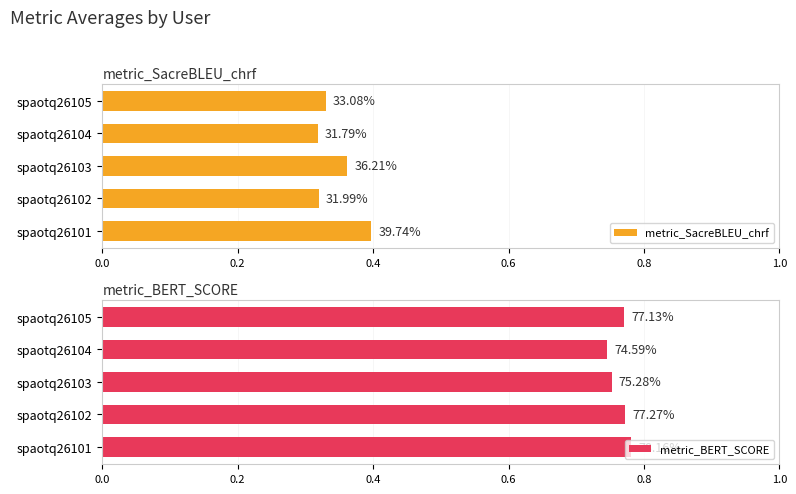

Is it true that metric_BERT_SCORE equals 1.3 at 0.0?

False